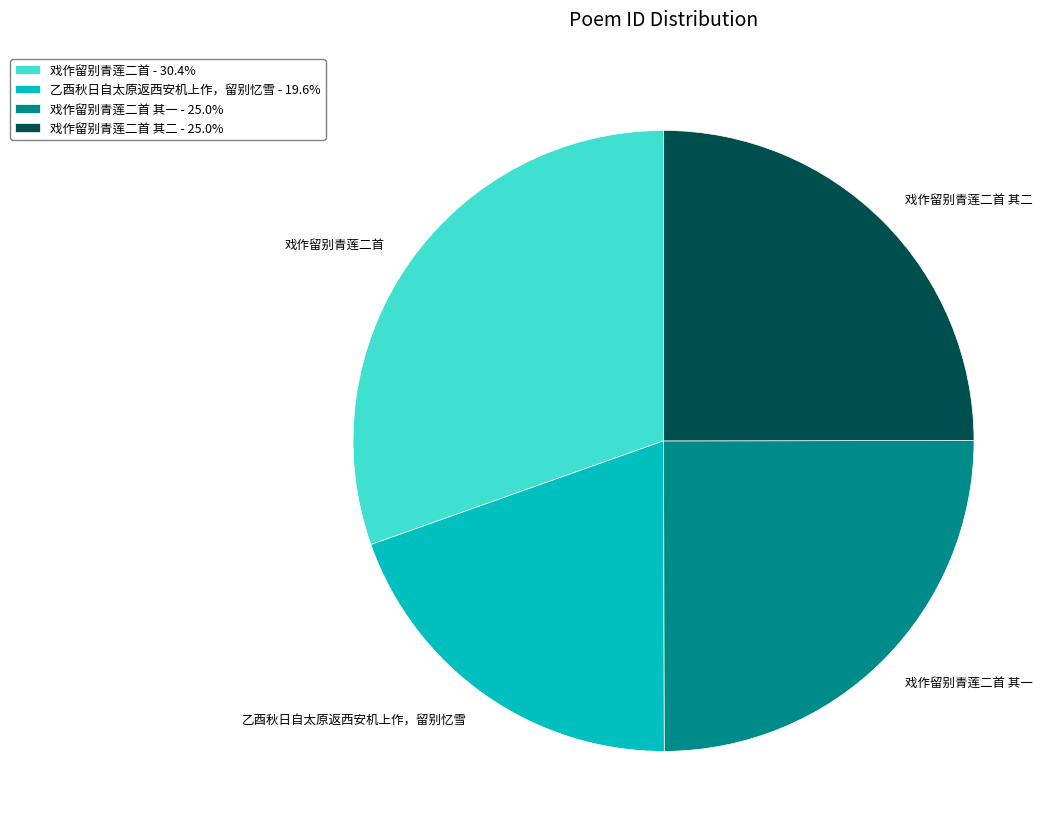

Do 戏作留别青莲二首 其一 and 戏作留别青莲二首 together represent more than half of the pie?

Yes